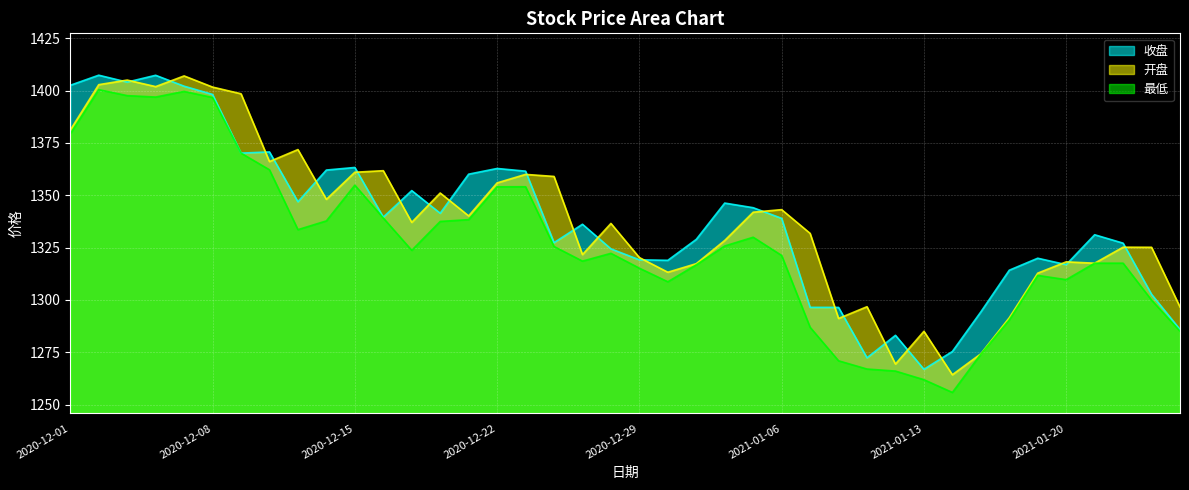

Where is the first local minimum for 最低?

2020-12-04